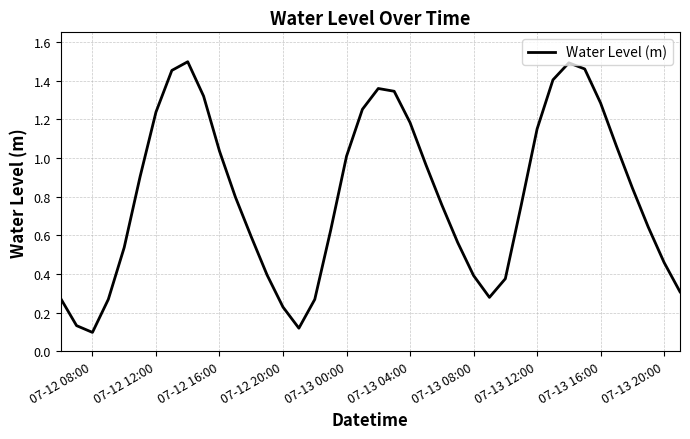

Does the chart display data point markers on the line(s)?

No